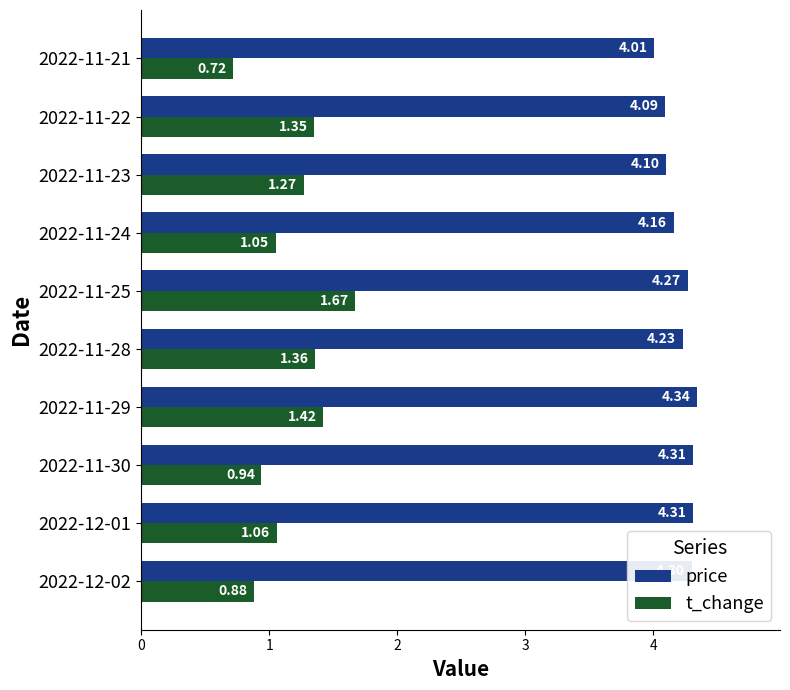

Which category has the lowest value across all series?

2022-11-21